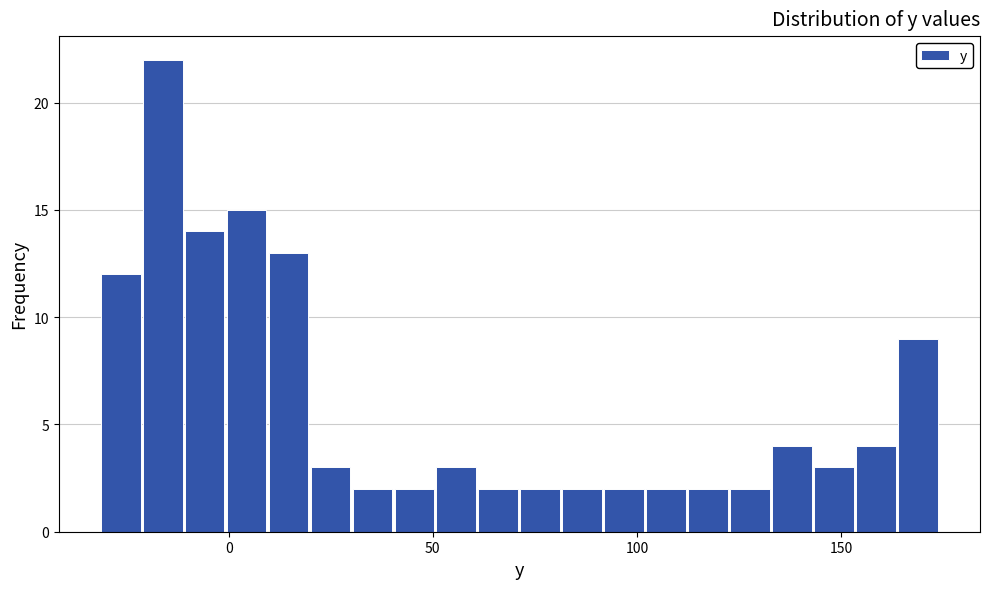

Read against the x-axis, roughly where is the centre of the tallest bar?

-15